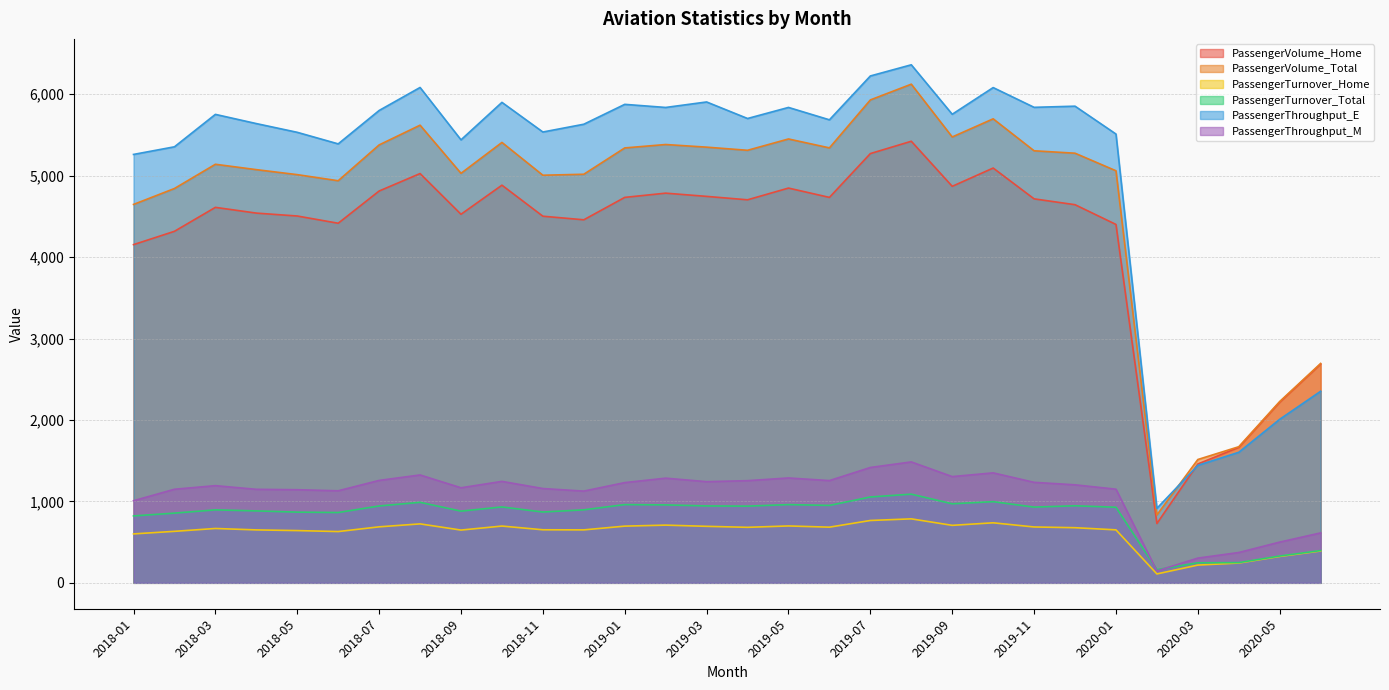

List the labels in order of PassengerVolume_Total value, largest first.

2019-08, 2019-07, 2019-10, 2018-08, 2019-09, 2019-05, 2018-10, 2019-02, 2018-07, 2019-03, 2019-06, 2019-01, 2019-04, 2019-11, 2019-12, 2018-03, 2018-04, 2020-01, 2018-09, 2018-12, 2018-05, 2018-11, 2018-06, 2018-02, 2018-01, 2020-06, 2020-05, 2020-04, 2020-03, 2020-02